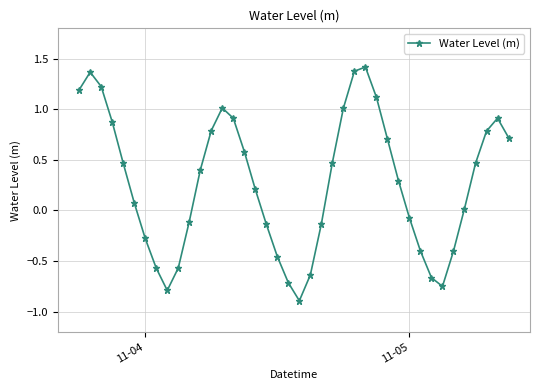

What is the difference between the maximum and minimum values?

2.3